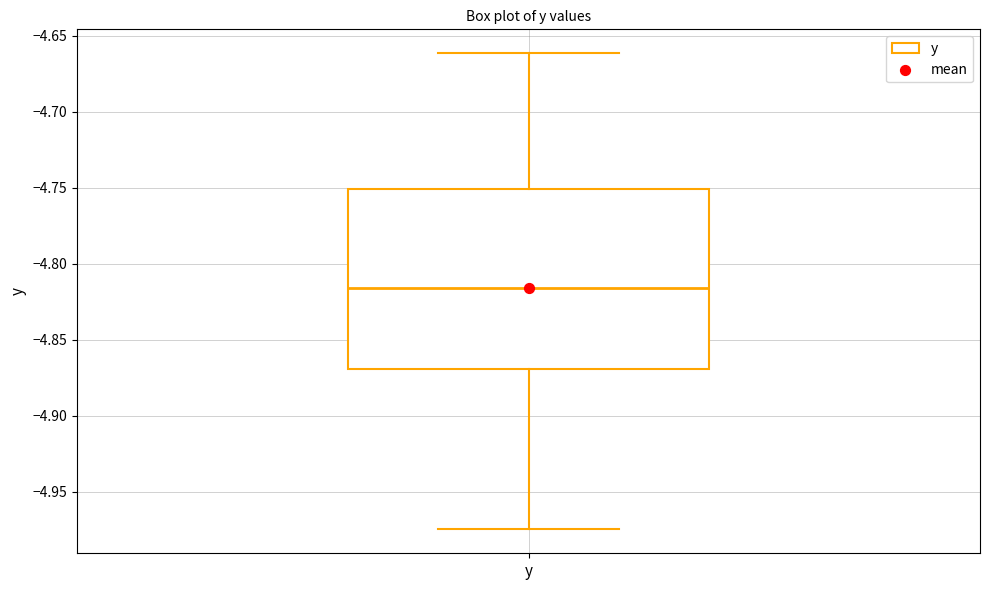

Where does the lower whisker of the box for y end on the y-axis? The values are not printed on the chart, so give them approximately, as read against the axis.

-4.975